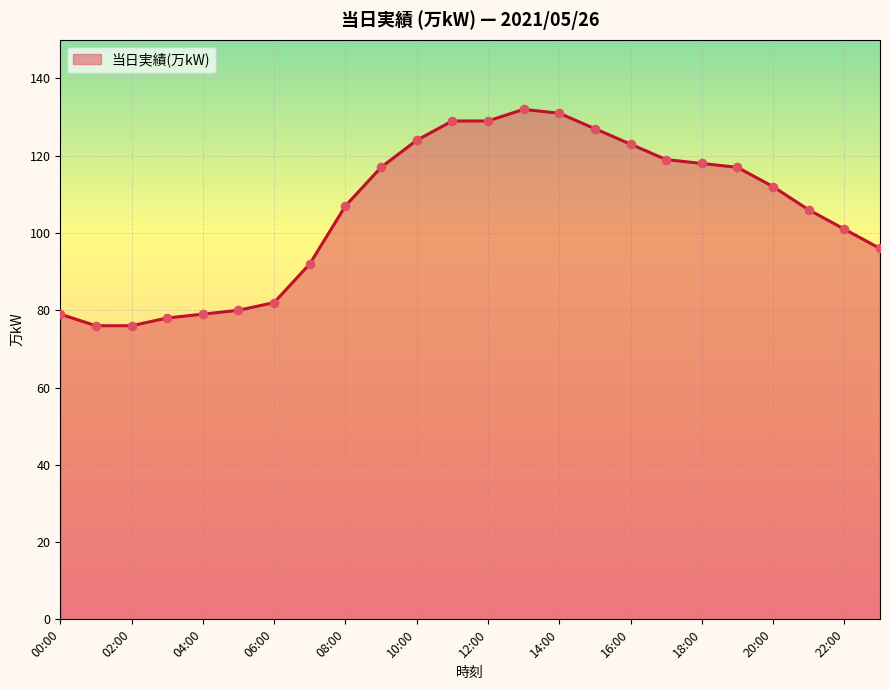

What is the minimum value shown in the chart?

76